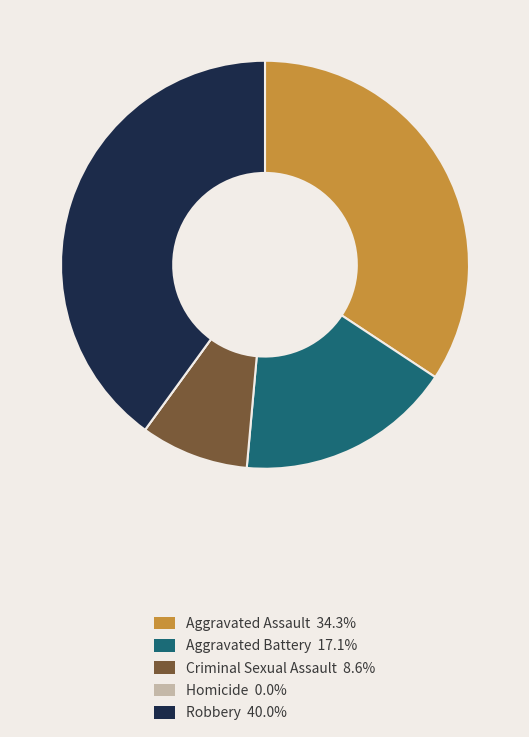

Does Aggravated Assault account for over 50% of the chart?

No